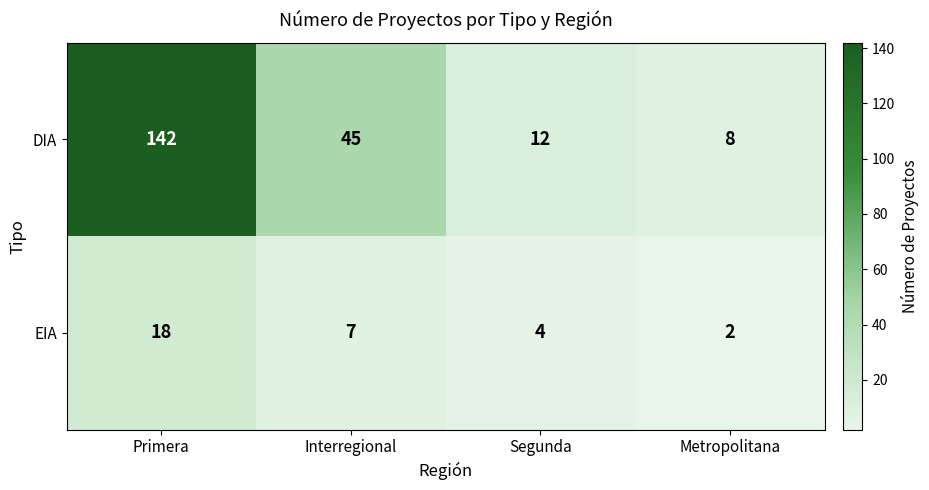

Where does the EIA series first go above 7?

Primera